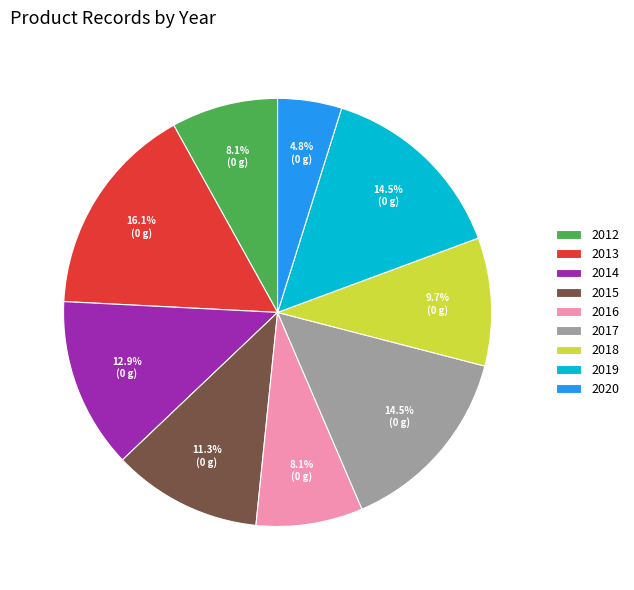

What is the largest slice in the pie chart?

2013